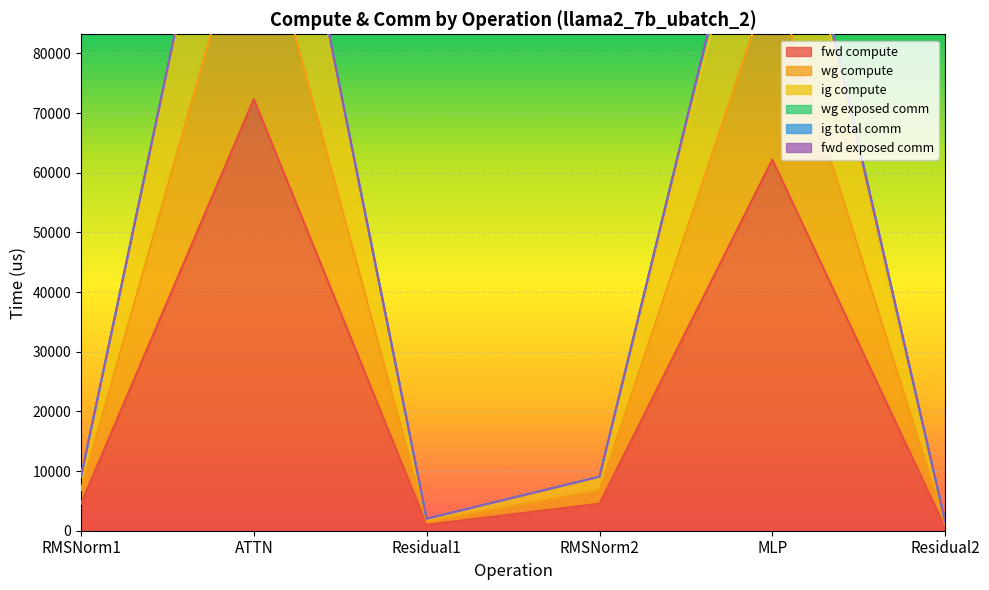

Is the value of fwd compute at MLP greater than the value of wg compute at MLP?

No